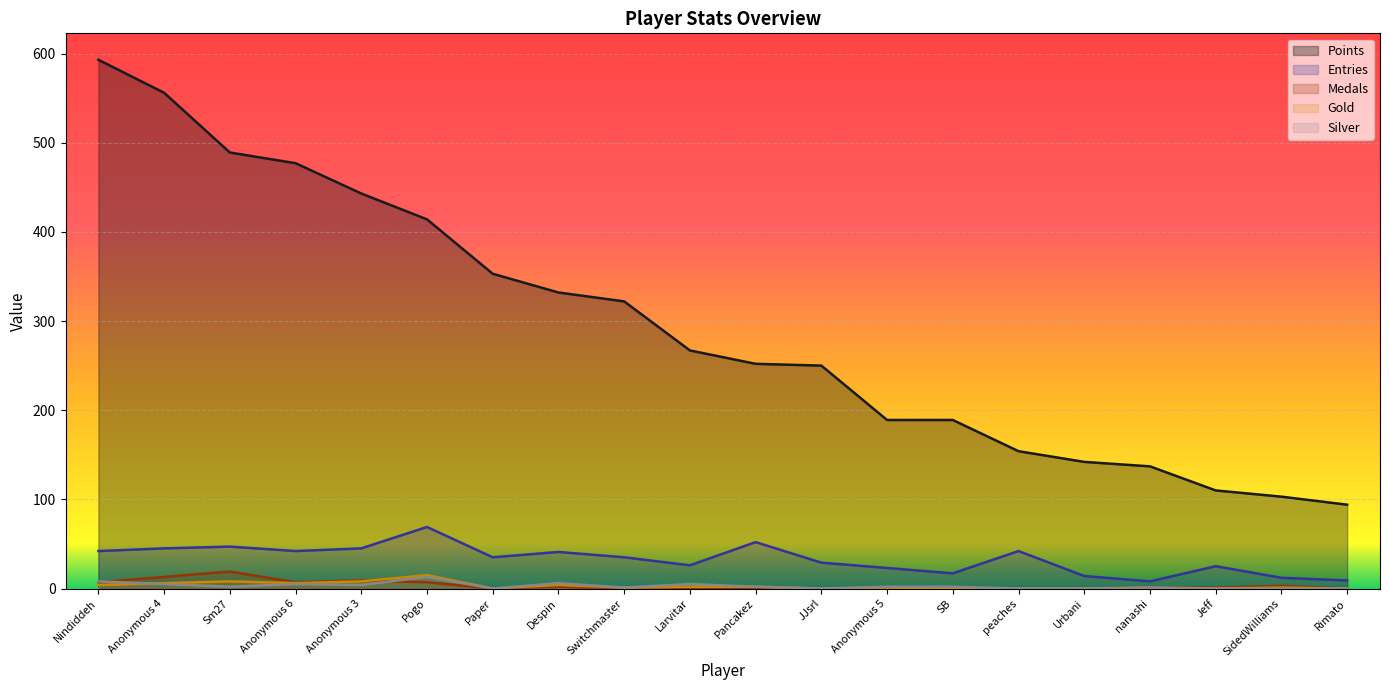

Where is Entries nearest to the value 38?

Paper